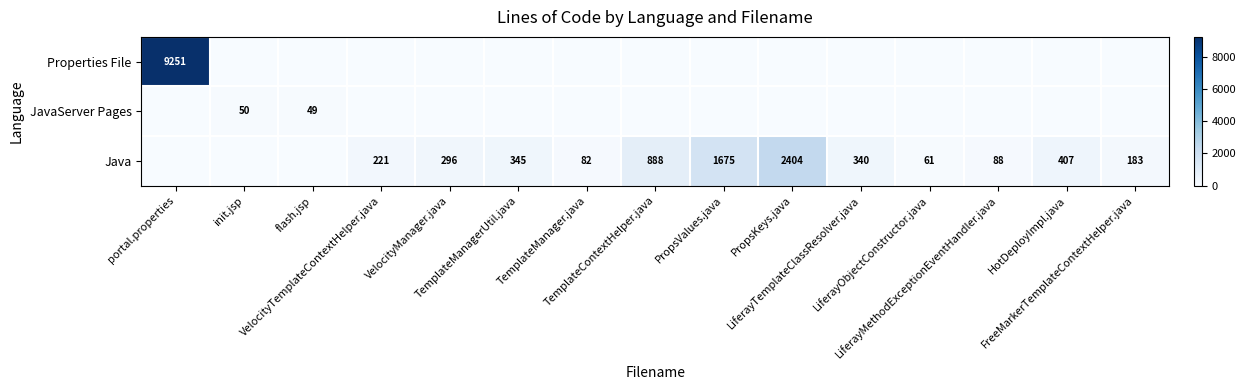

Which label corresponds to the largest value in the chart?

portal.properties